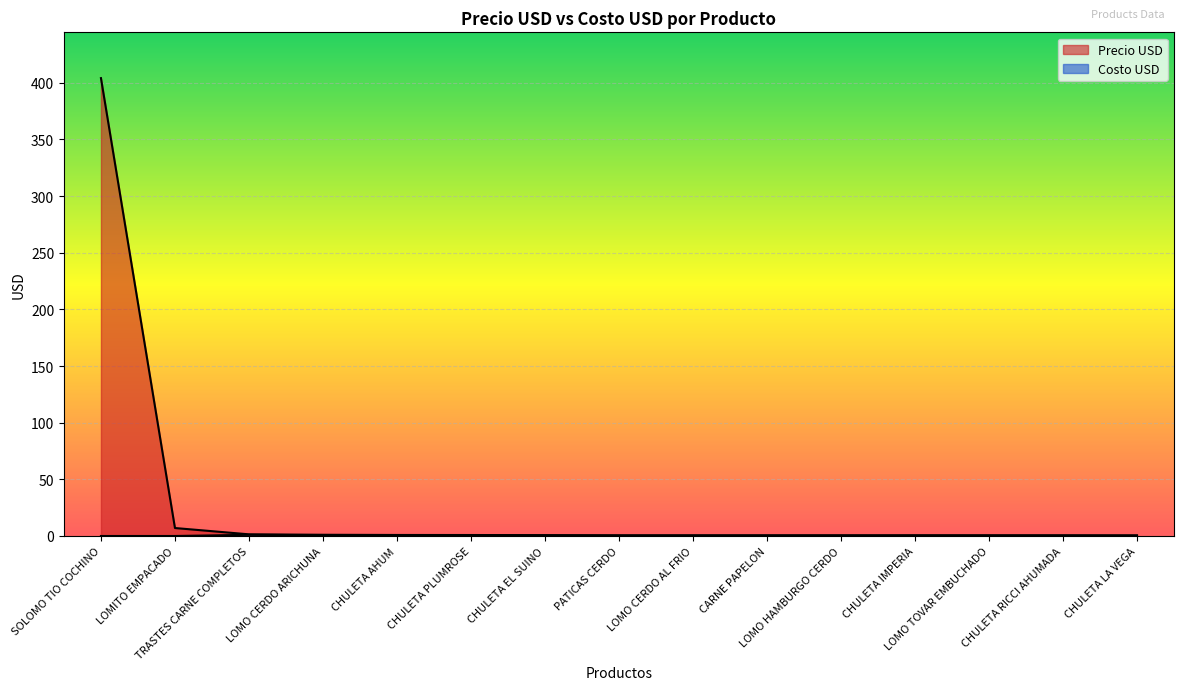

Which has a higher value, LOMO CERDO AL FRIO or CHULETA AHUM?

CHULETA AHUM